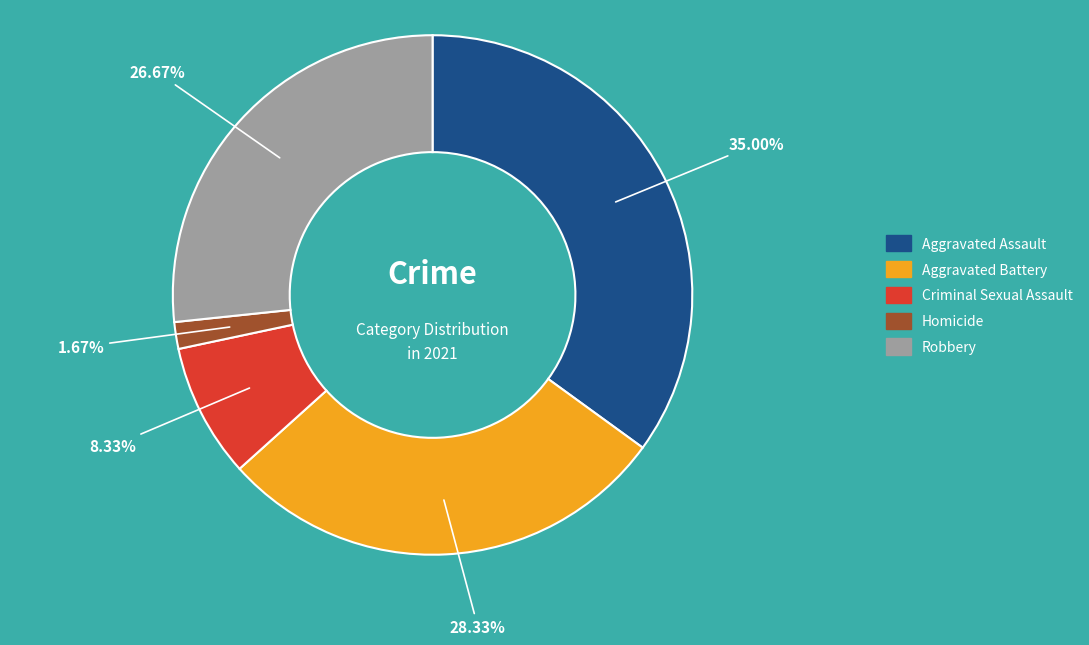

To the nearest percent, what portion does Aggravated Assault represent?

35%